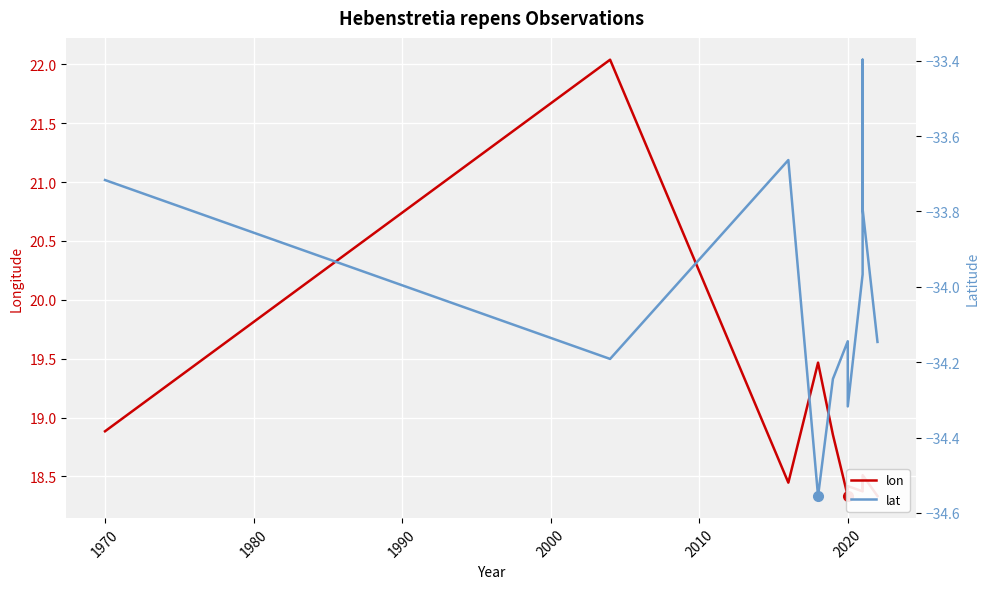

True or false: lat and lon intersect in this chart.

False